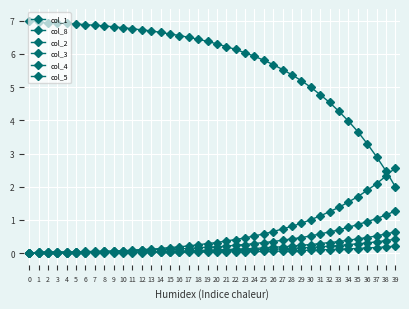

Does the chart have visible grid lines?

Yes